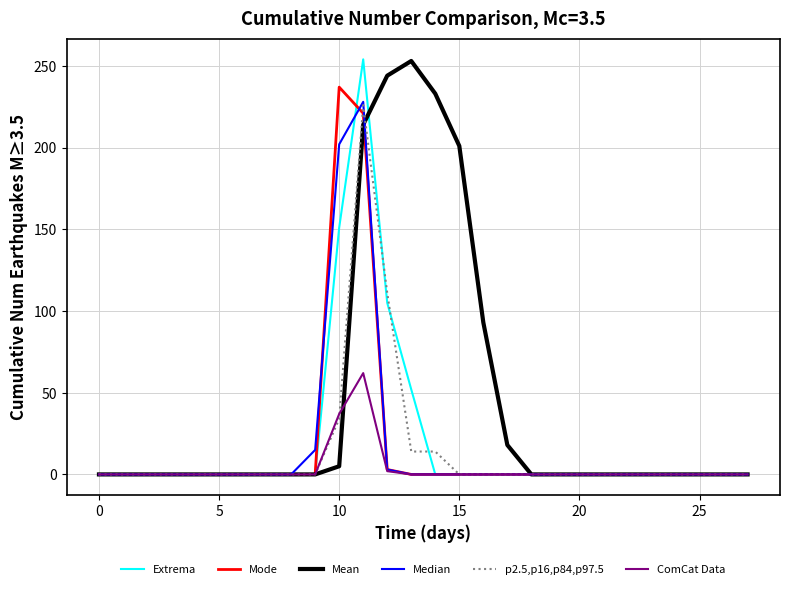

Is this an area chart (filled region under the line)?

No